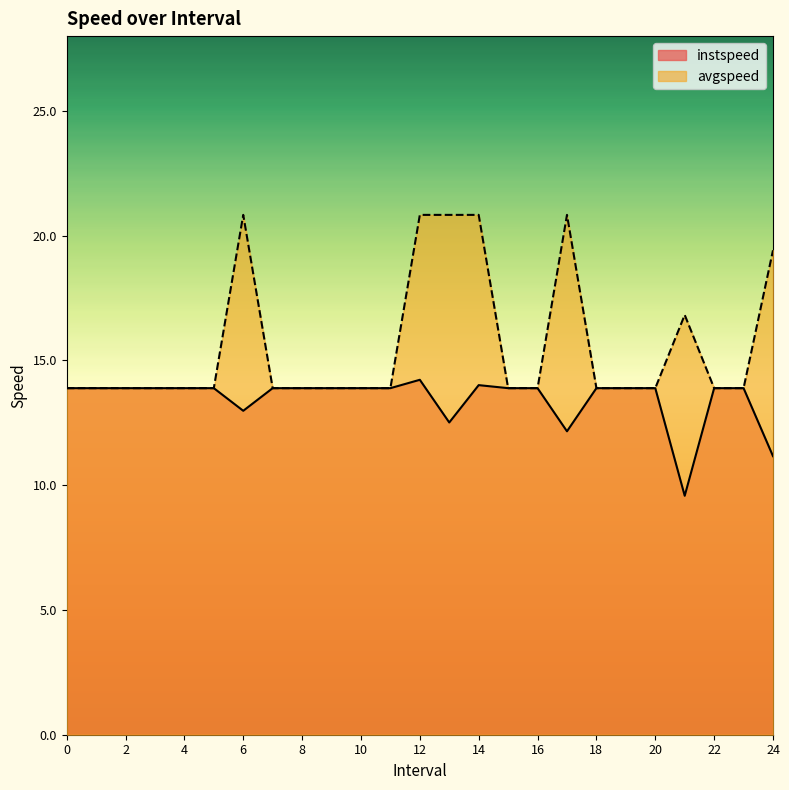

Which series has the largest range (max minus min)?

avgspeed